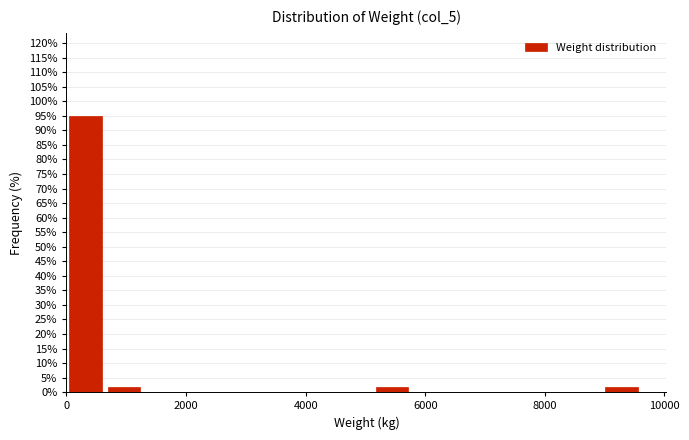

Read against the x-axis, roughly where is the centre of the tallest bar?

400